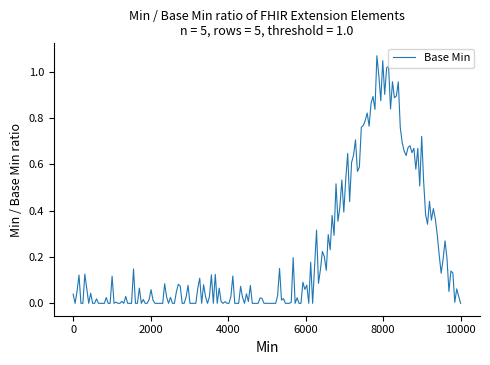

How many lines are shown in the chart?

1